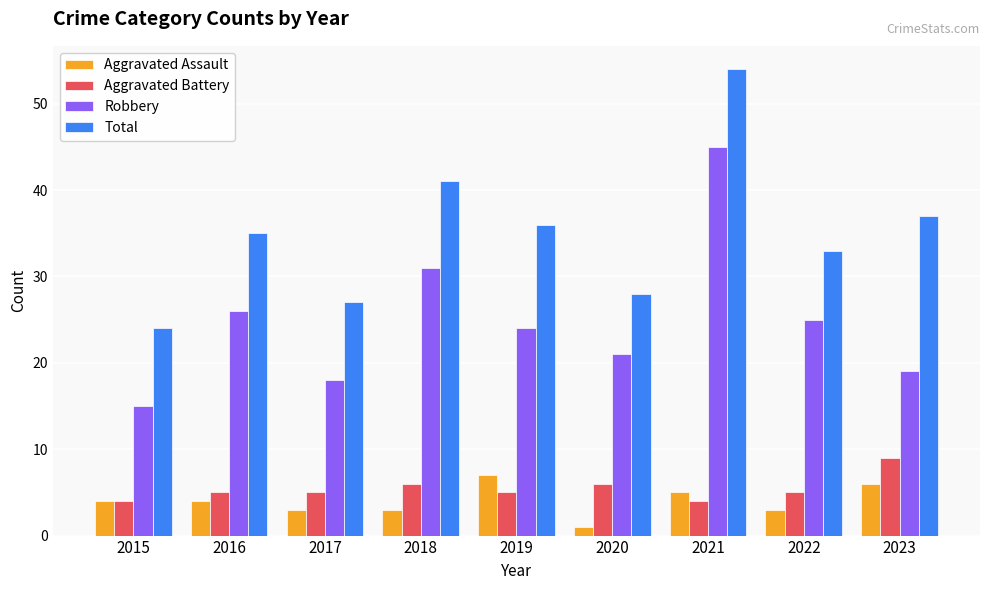

Is the value of Aggravated Assault at 2022 greater than the value of Robbery at 2023?

No